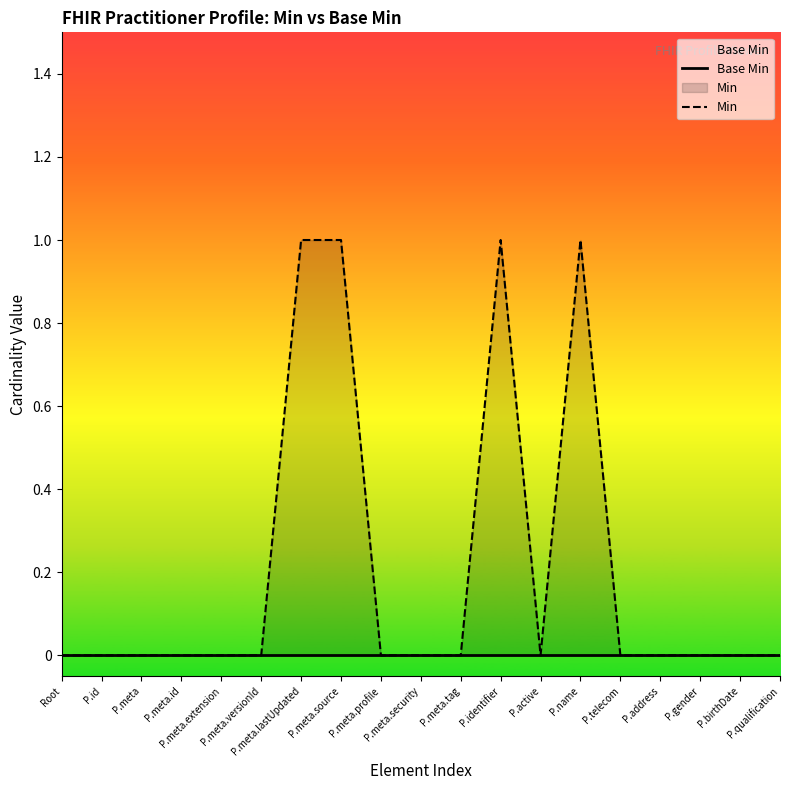

At which category is the sum across all series the highest?

P.meta.lastUpdated